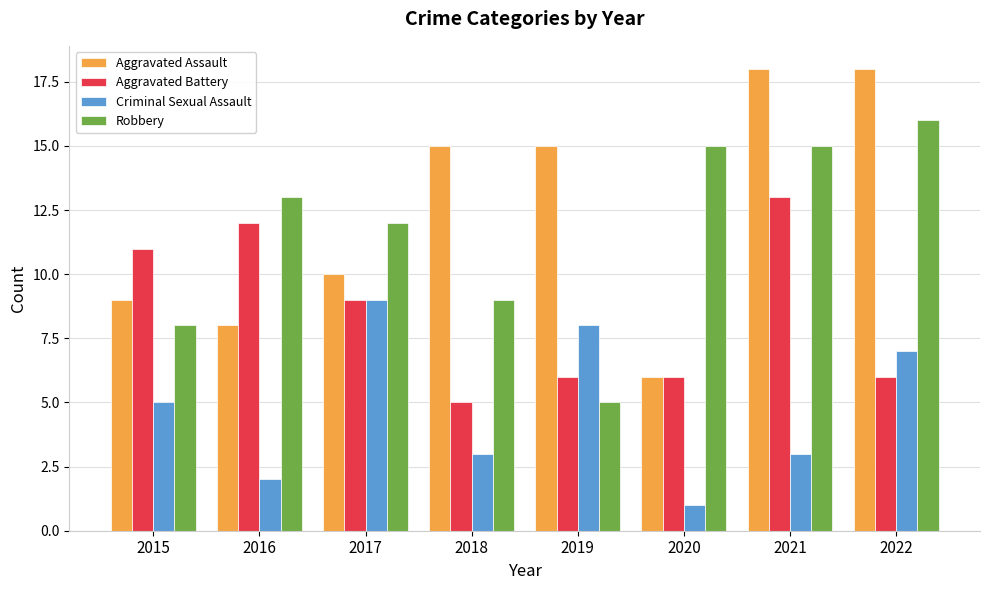

What is the sum of all Aggravated Battery values?

68